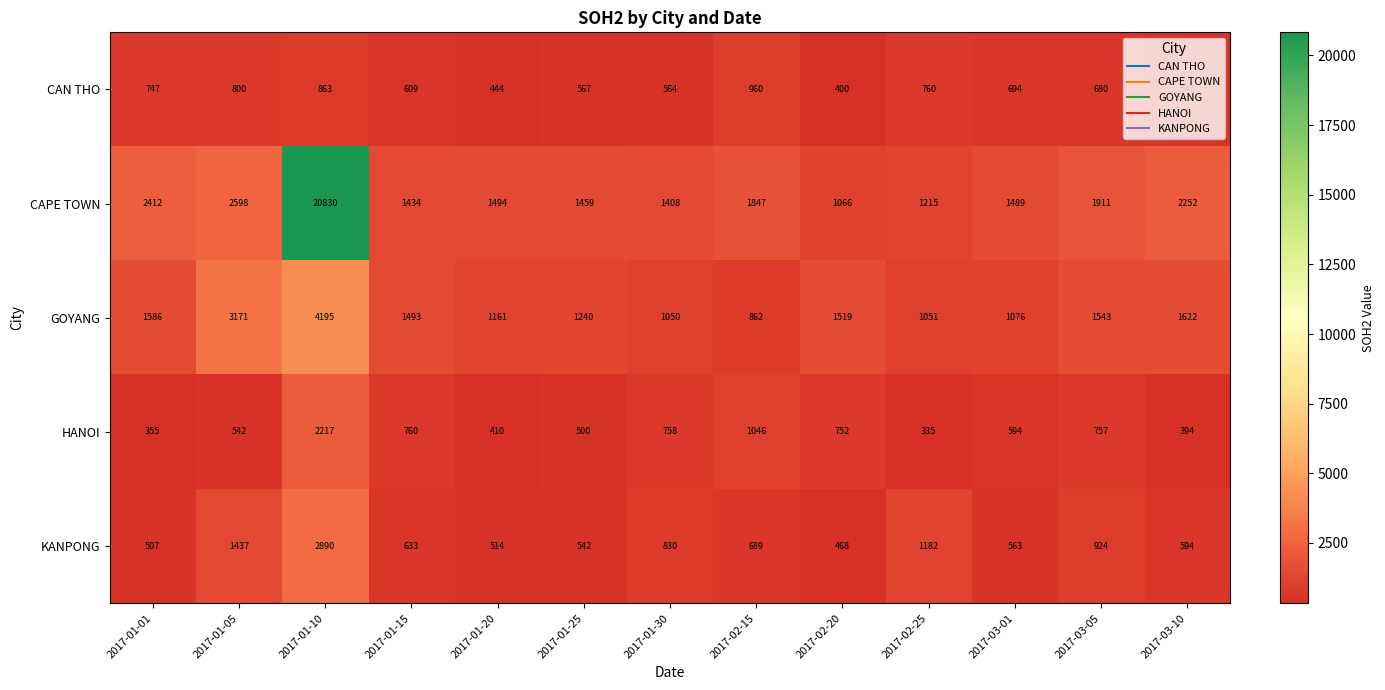

Which label corresponds to the largest value in the chart?

2017-01-10